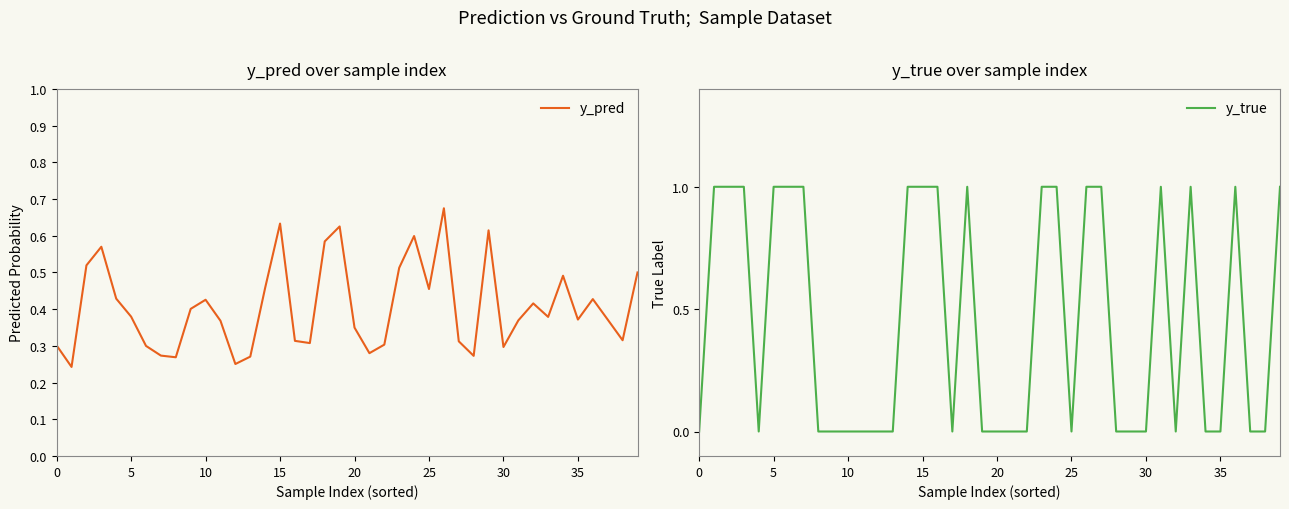

What is the value of the y_pred point at the 19th from the left?

0.6